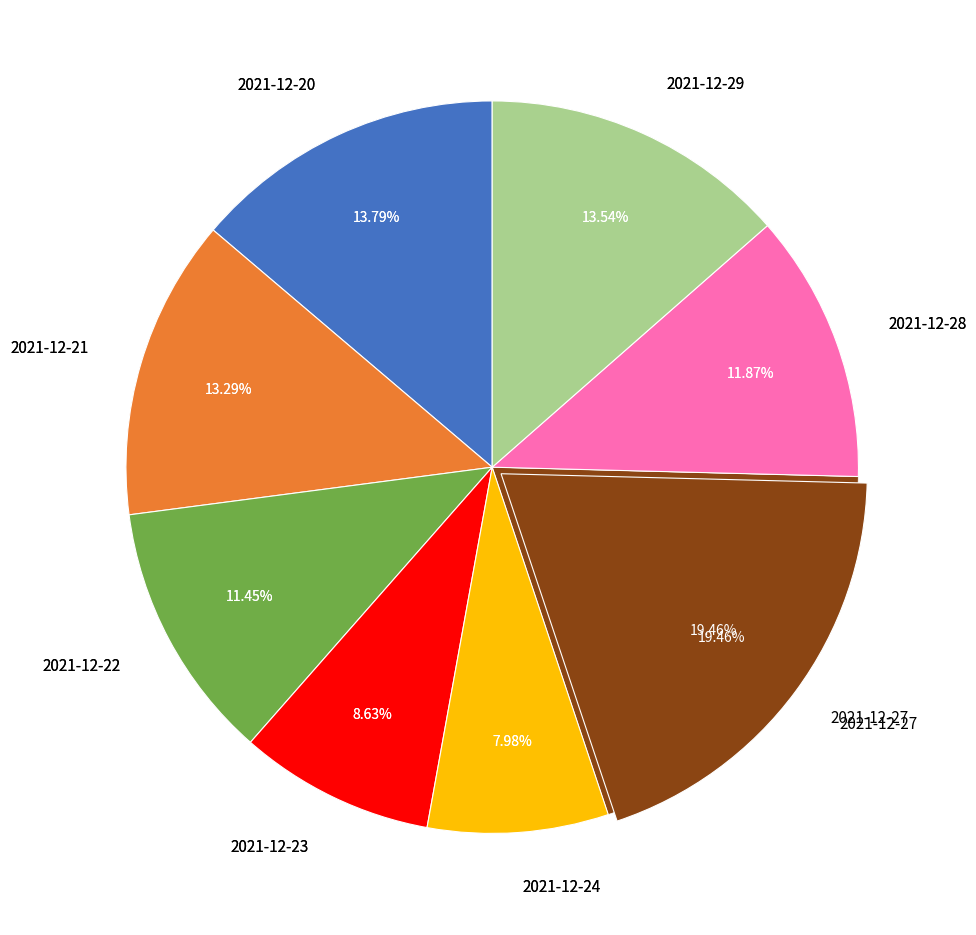

To the nearest percent, what portion does 2021-12-27 represent?

19%